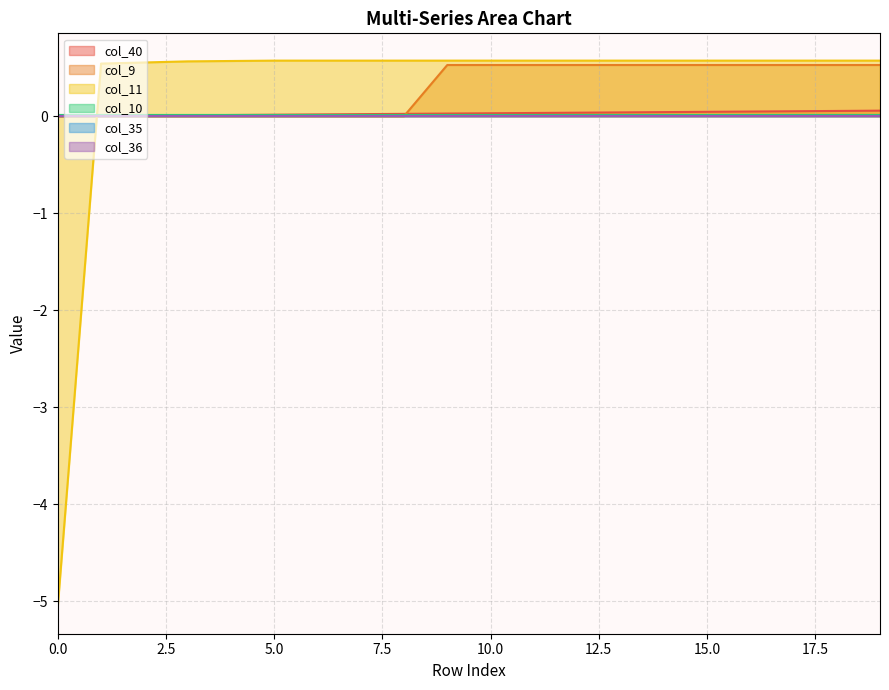

Does the chart have visible grid lines?

Yes